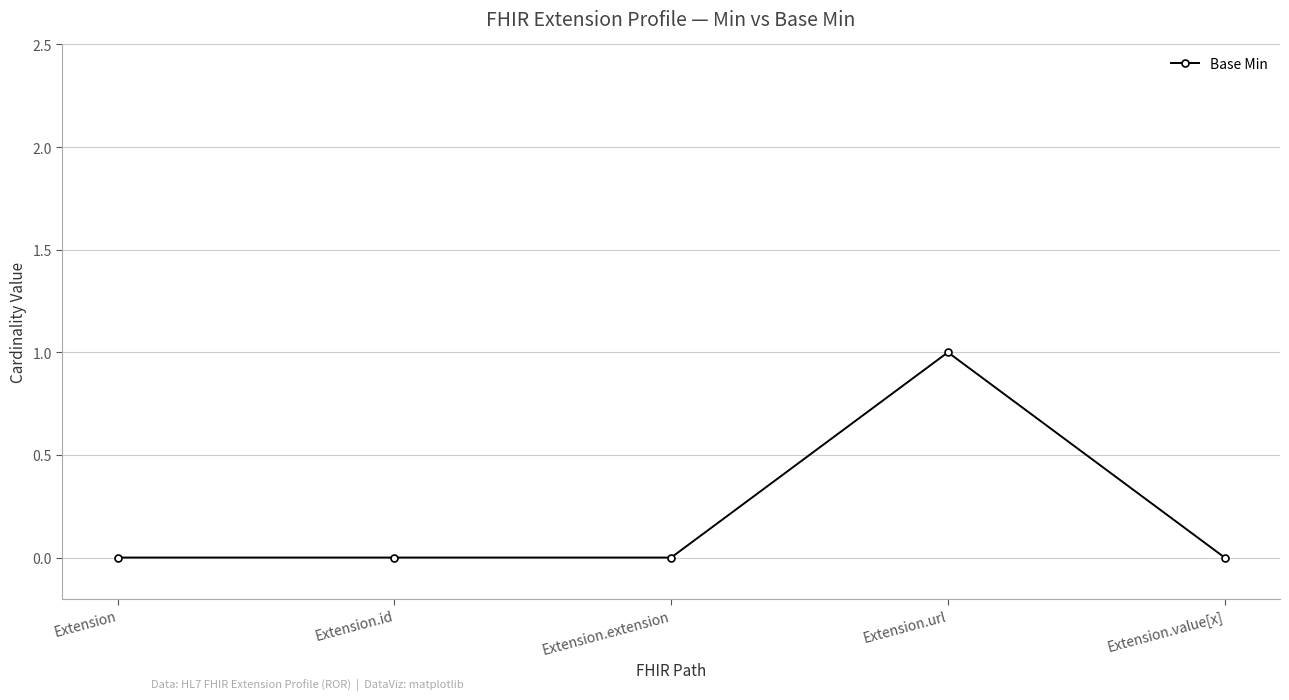

The chart shows a value of 0 at Extension. True or false?

True